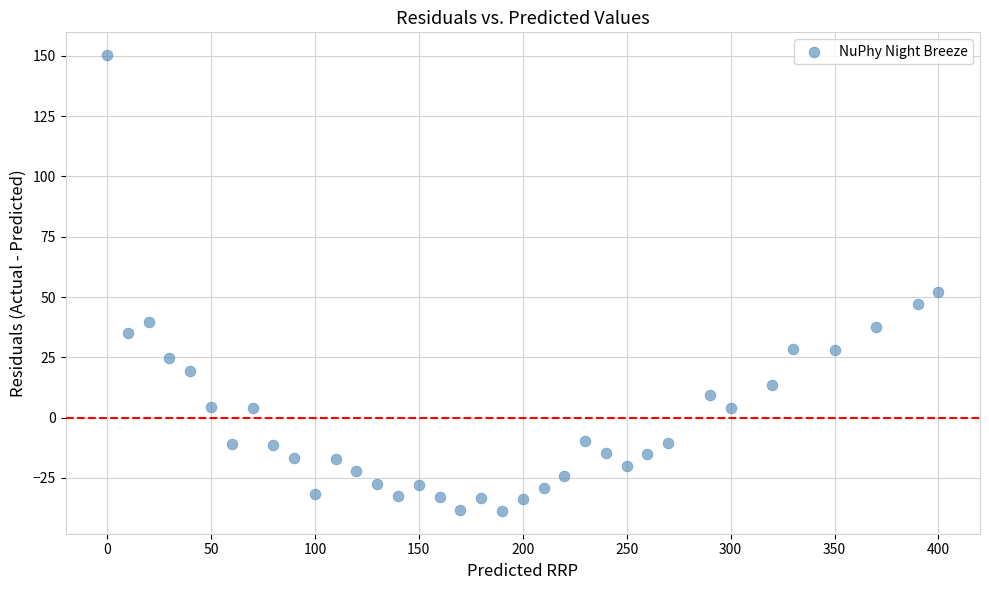

What is the range of Y values (max minus min)?

188.9